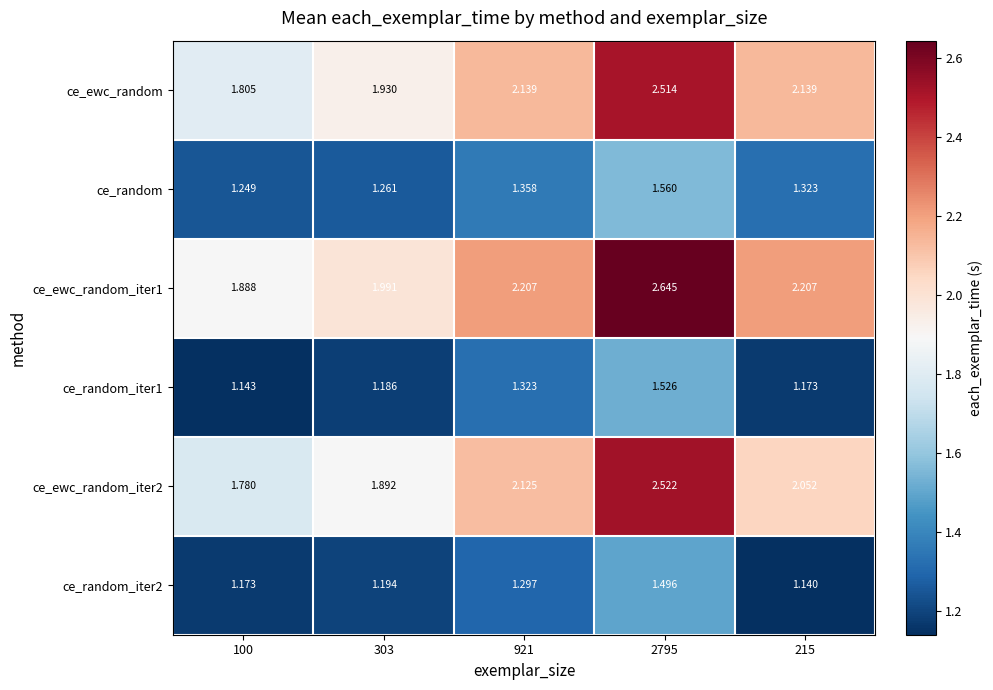

Between 100 and 215, which series saw the biggest shift?

ce_ewc_random